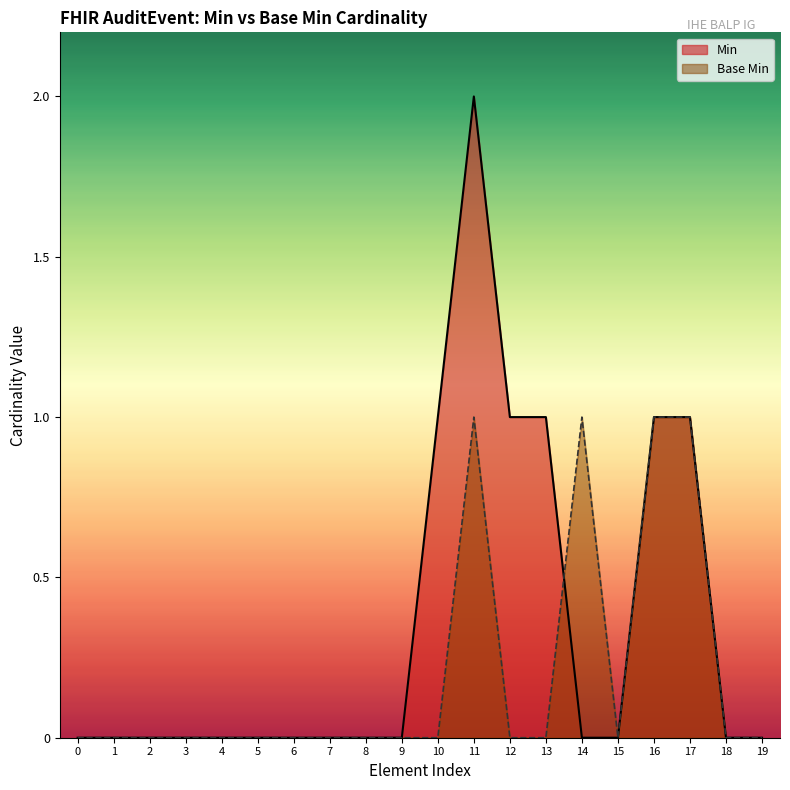

The value of Base Min at 2 is -1. True or false?

False